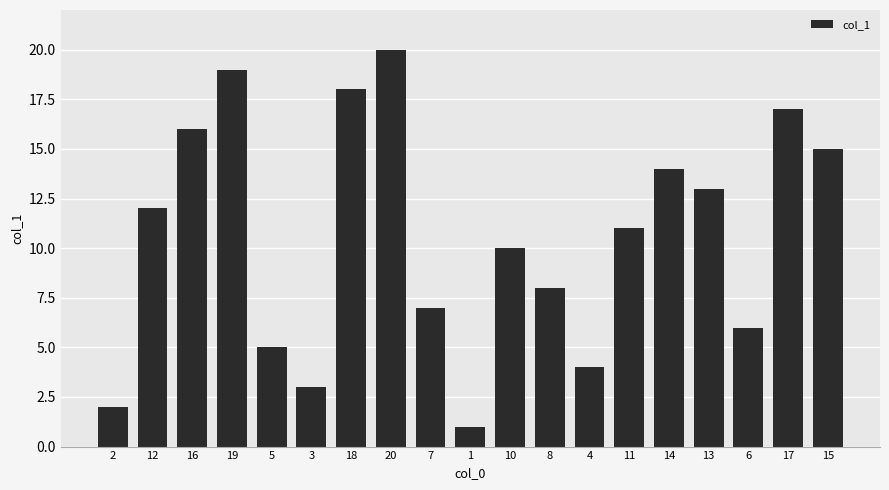

What is the minimum value shown in the chart?

1